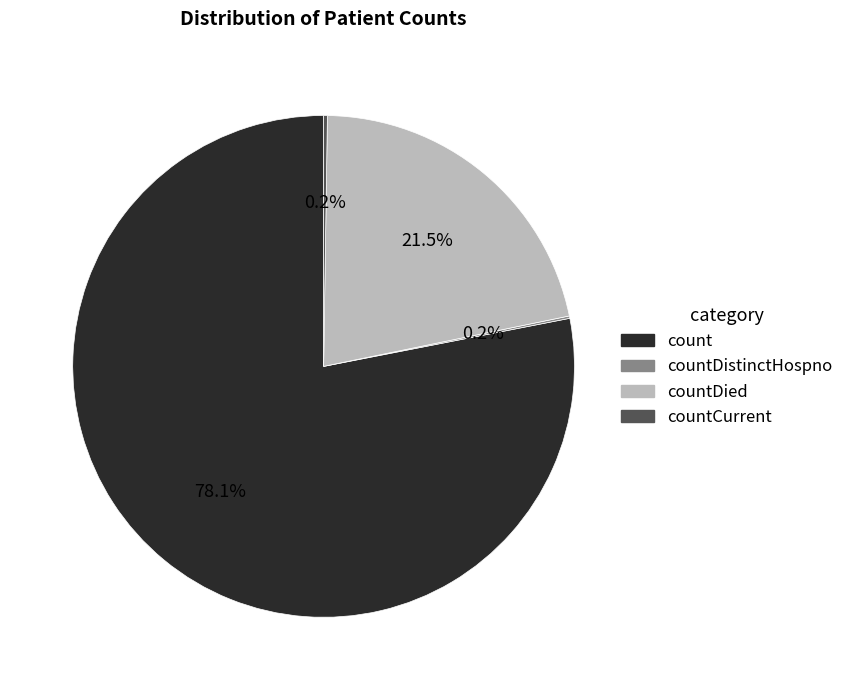

What portion of the pie excludes count?

21.9%